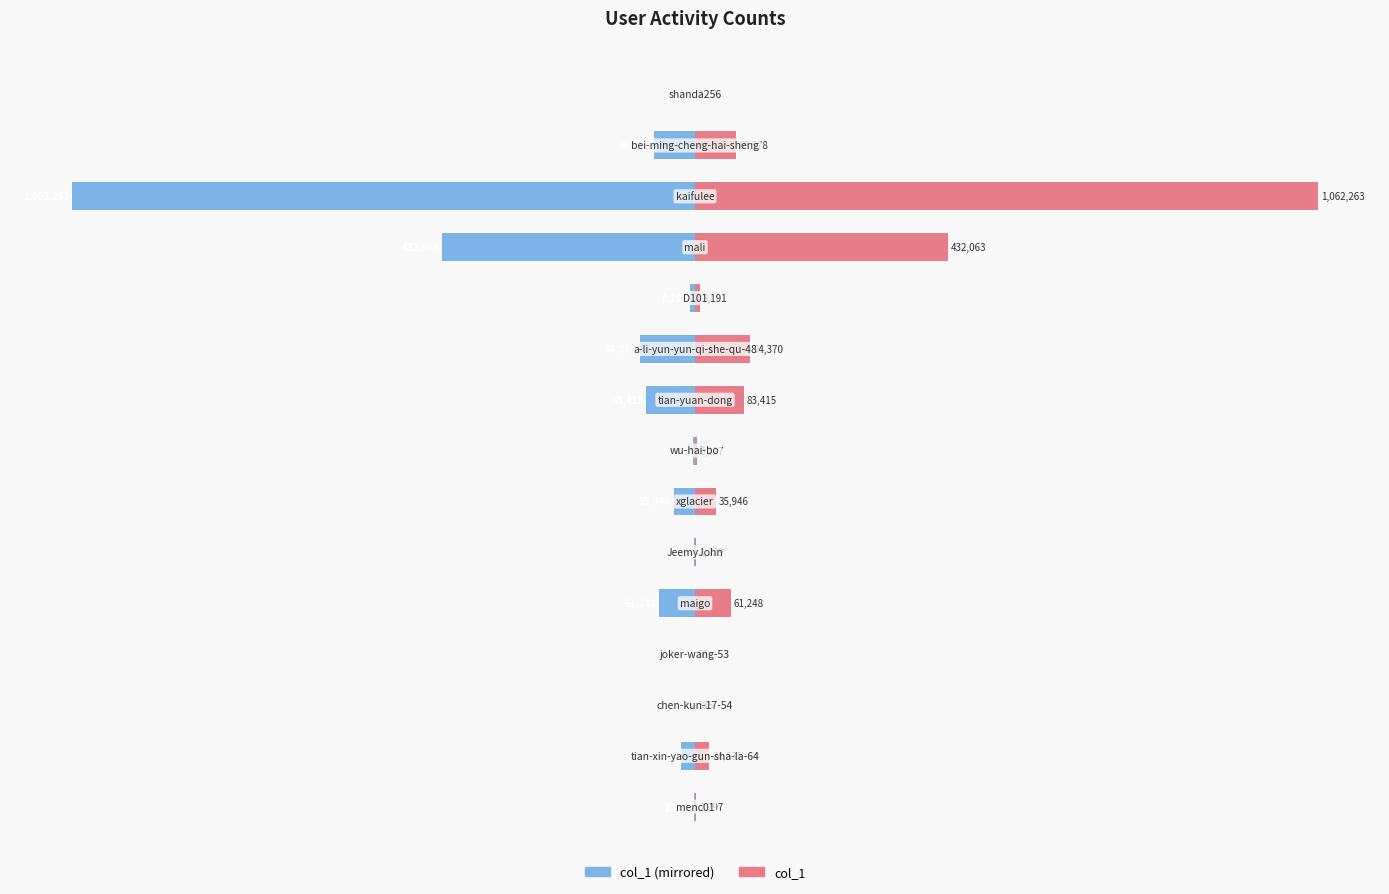

Reading left to right, list all the values displayed in this chart.

col_1 (left): -2297	-24635	-385	-56	-61248	-1239	-35946	-3227	-83415	-94370	-8191	-432063	-1062263	-69578	-2
col_1 (right): 2297	24635	385	56	61248	1239	35946	3227	83415	94370	8191	432063	1062263	69578	2